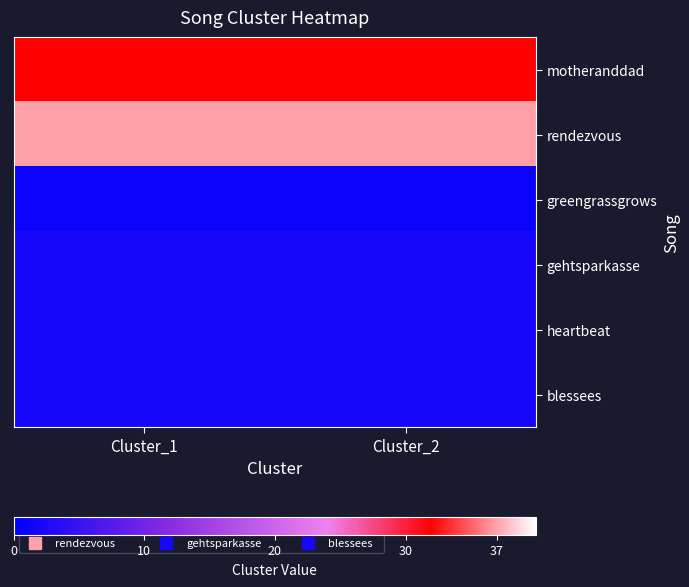

Reading left to right, extract all data points from this chart.

motheranddad: Cluster_1=32	Cluster_2=32
rendezvous: Cluster_1=37	Cluster_2=37
greengrassgrows: Cluster_1=1	Cluster_2=1
gehtsparkasse: Cluster_1=2	Cluster_2=2
heartbeat: Cluster_1=2	Cluster_2=2
blessees: Cluster_1=2	Cluster_2=2